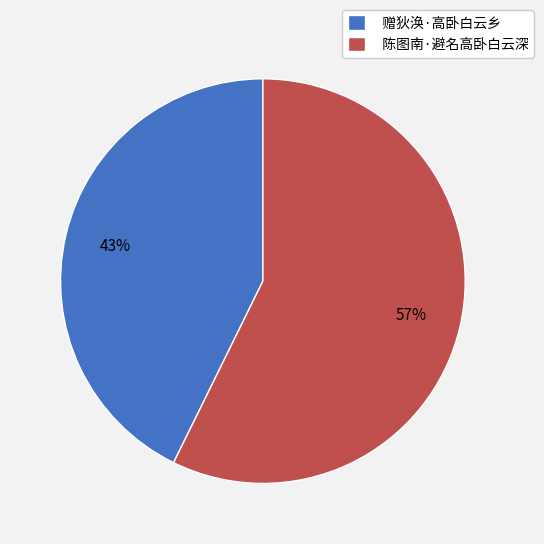

To the nearest percent, what is the average slice percentage?

50%